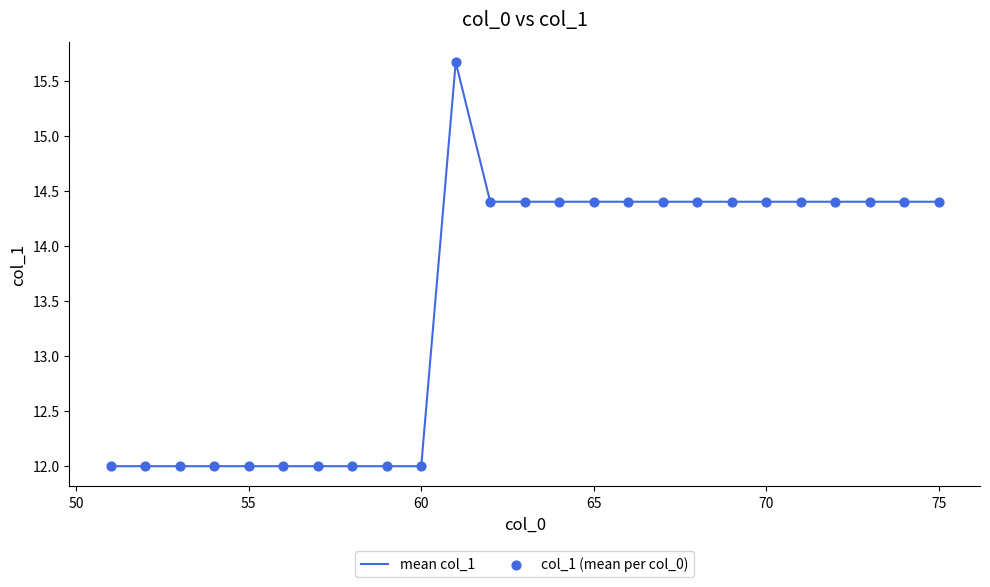

What is the minimum value shown in the chart?

12.0